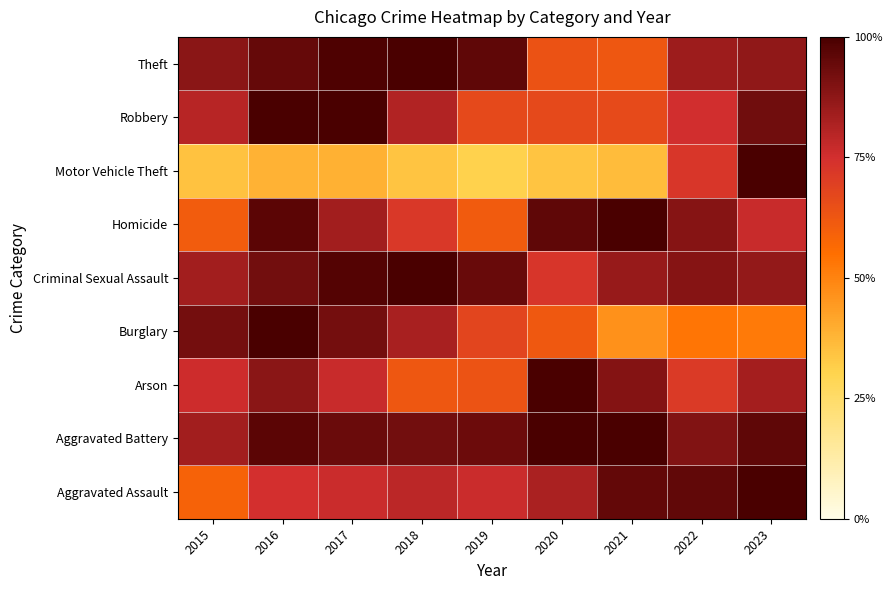

Which has a higher value, 2020 or 2022?

2022